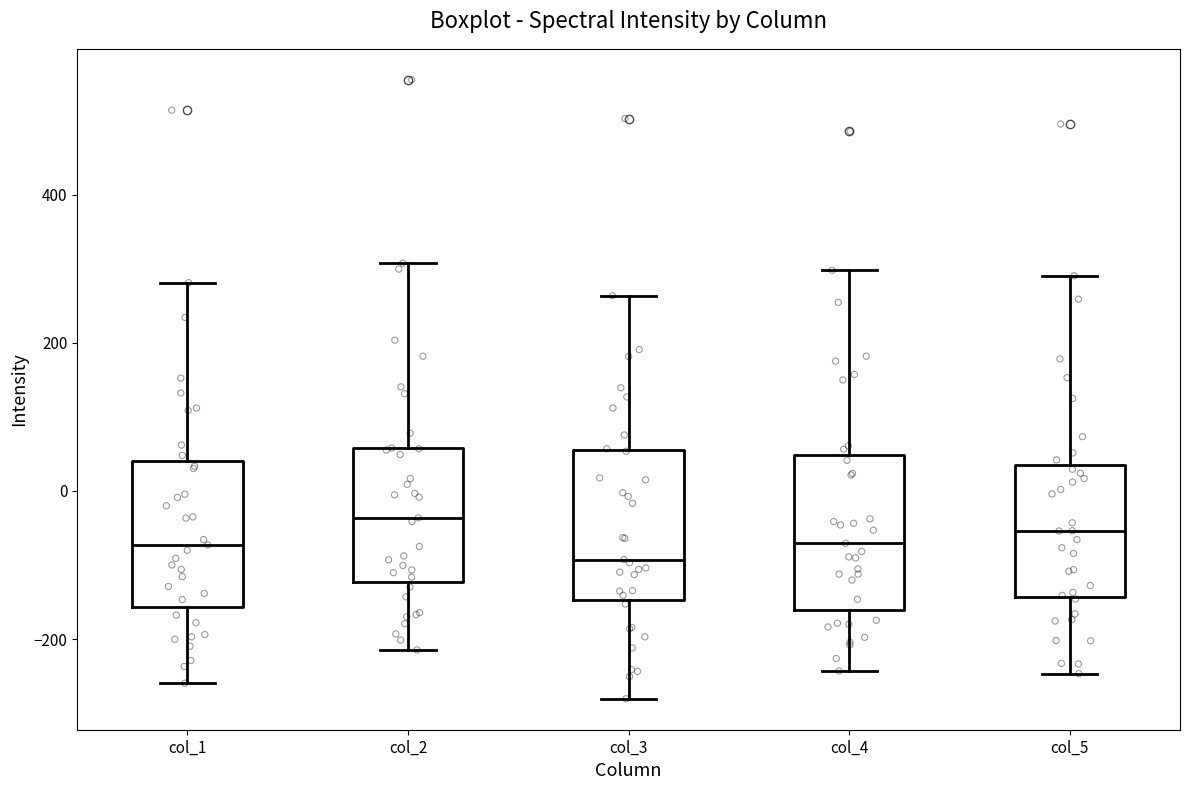

Reading left to right, transcribe this box plot: for each box, give where its median line is, the range the box spans, and where its two whiskers end, as read against the y-axis. The values are not printed on the chart, so give them approximately, as read against the axis.

col_1: median -80, box -160 to 40, whiskers -260 to 280
col_2: median -40, box -120 to 60, whiskers -220 to 300
col_3: median -100, box -140 to 60, whiskers -280 to 260
col_4: median -80, box -160 to 40, whiskers -240 to 300
col_5: median -60, box -140 to 40, whiskers -240 to 300